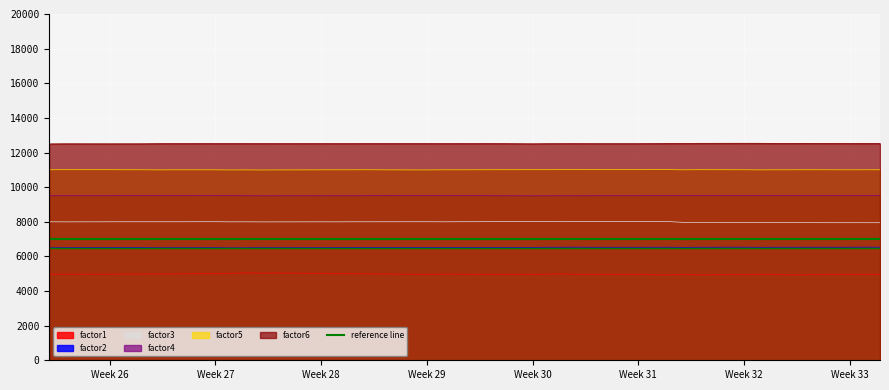

True or false: factor2 and factor4 cross at least once.

False